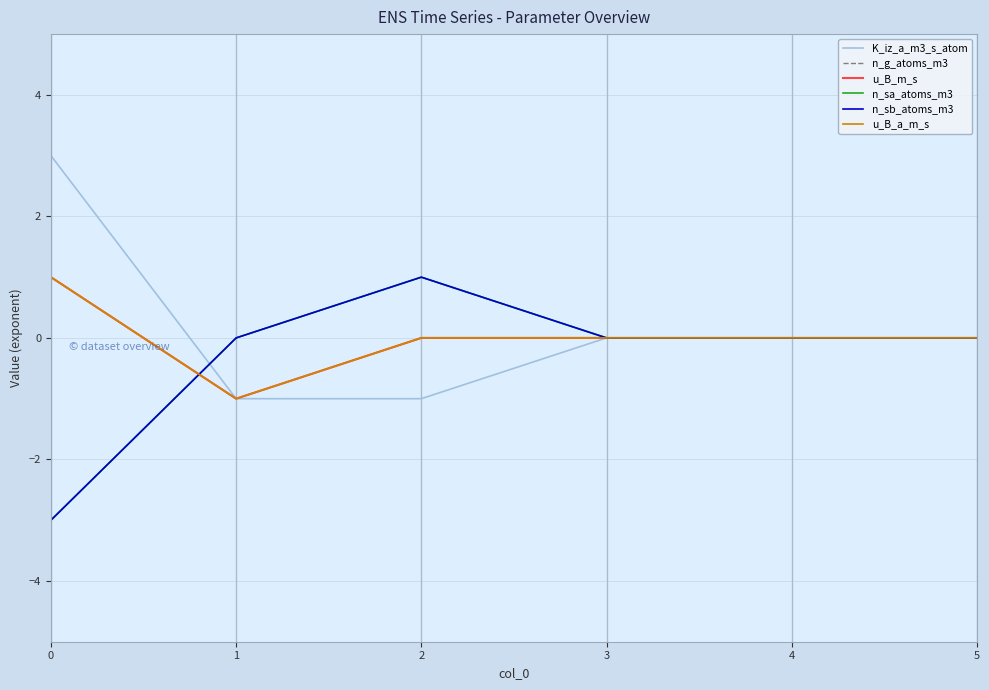

List the labels in order of u_B_a_m_s value, smallest first.

1, 2, 3, 4, 5, 0